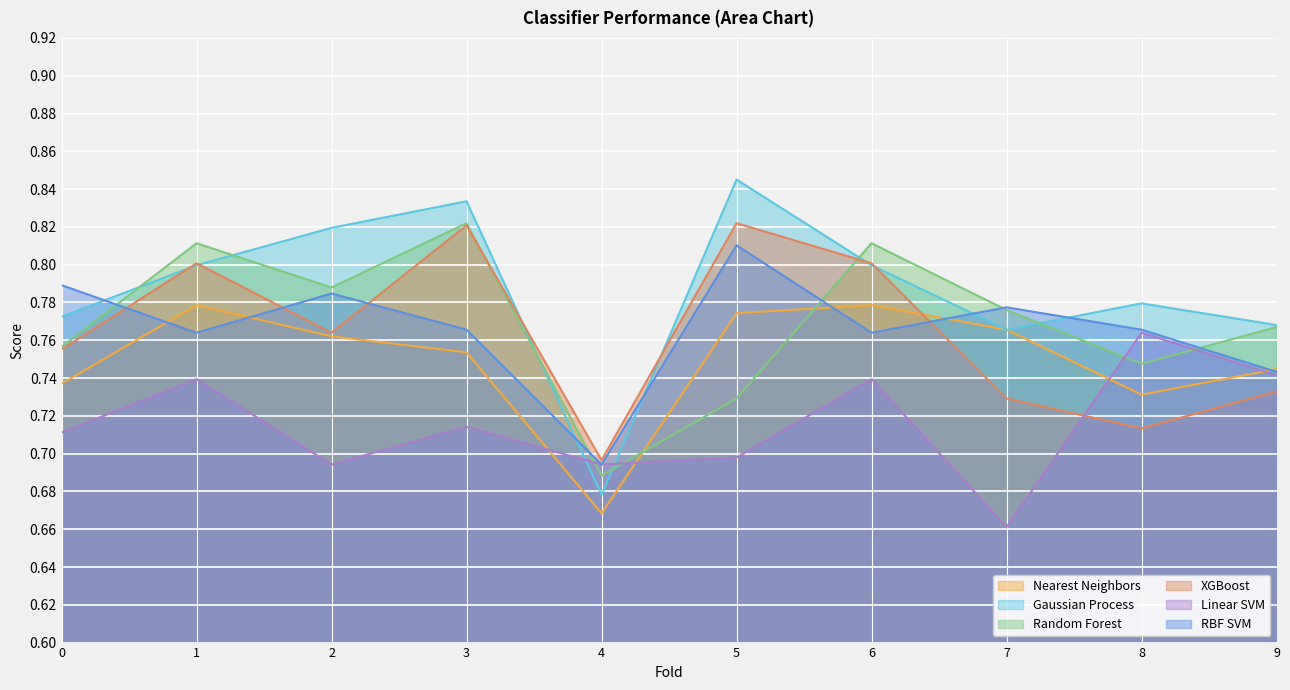

How many lines are shown in the chart?

6